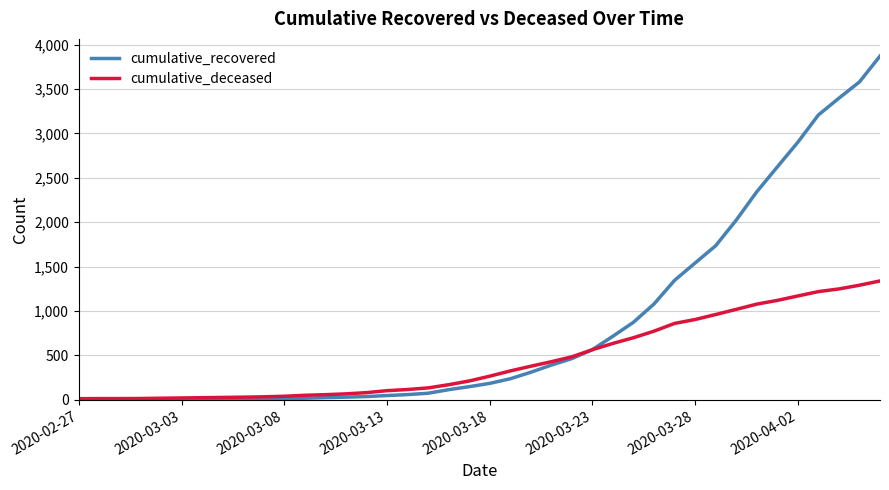

What is the average value of the cumulative_deceased series?

451